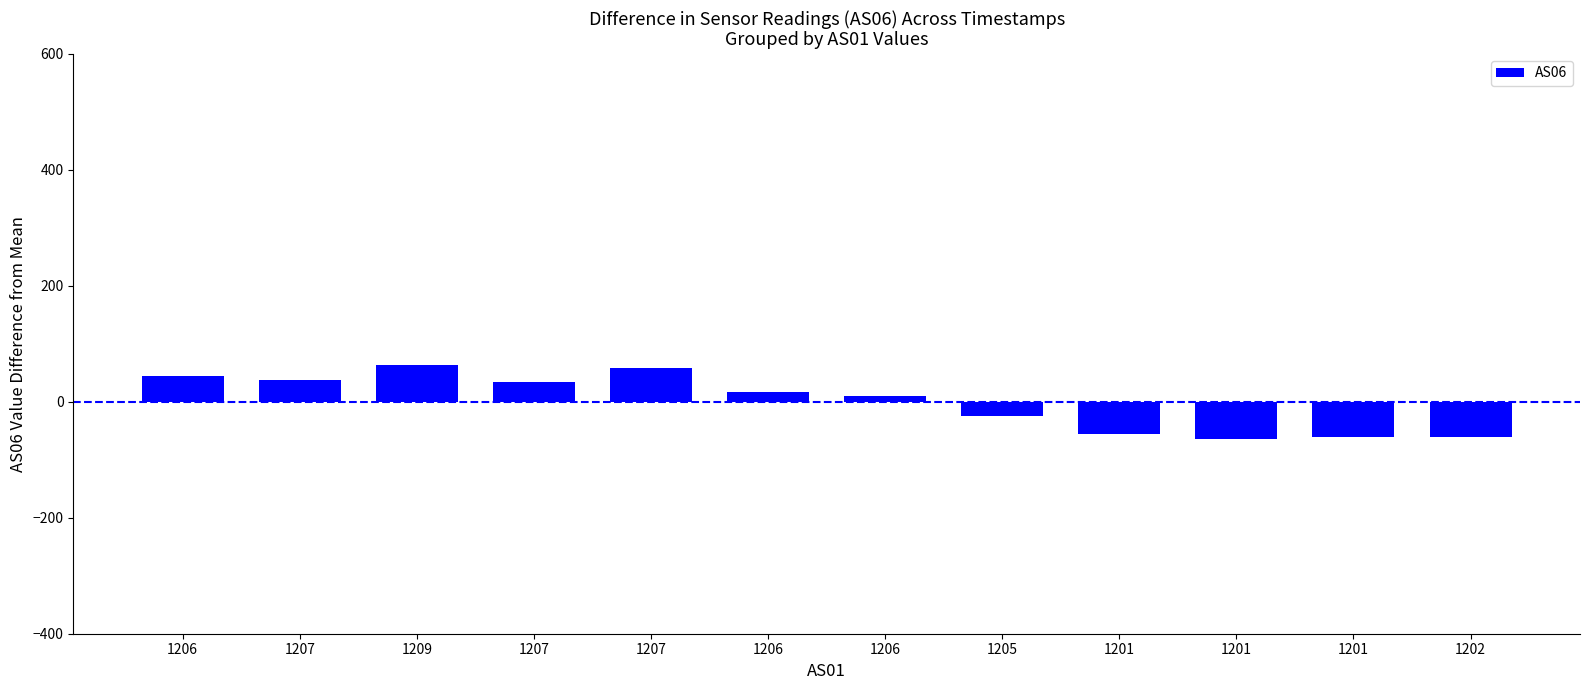

How many values are below 17?

6